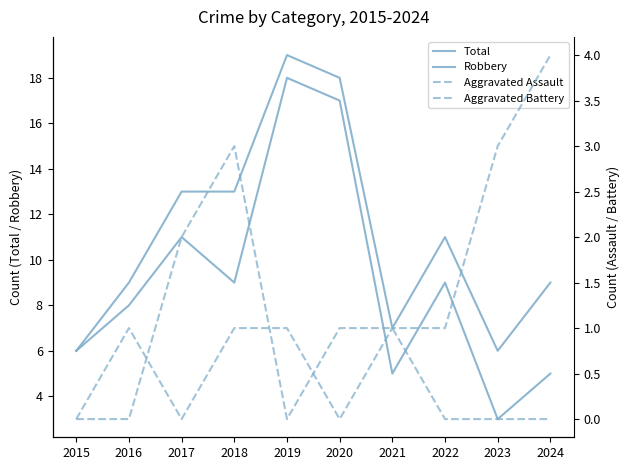

What is the total value across all series at 2019?

38